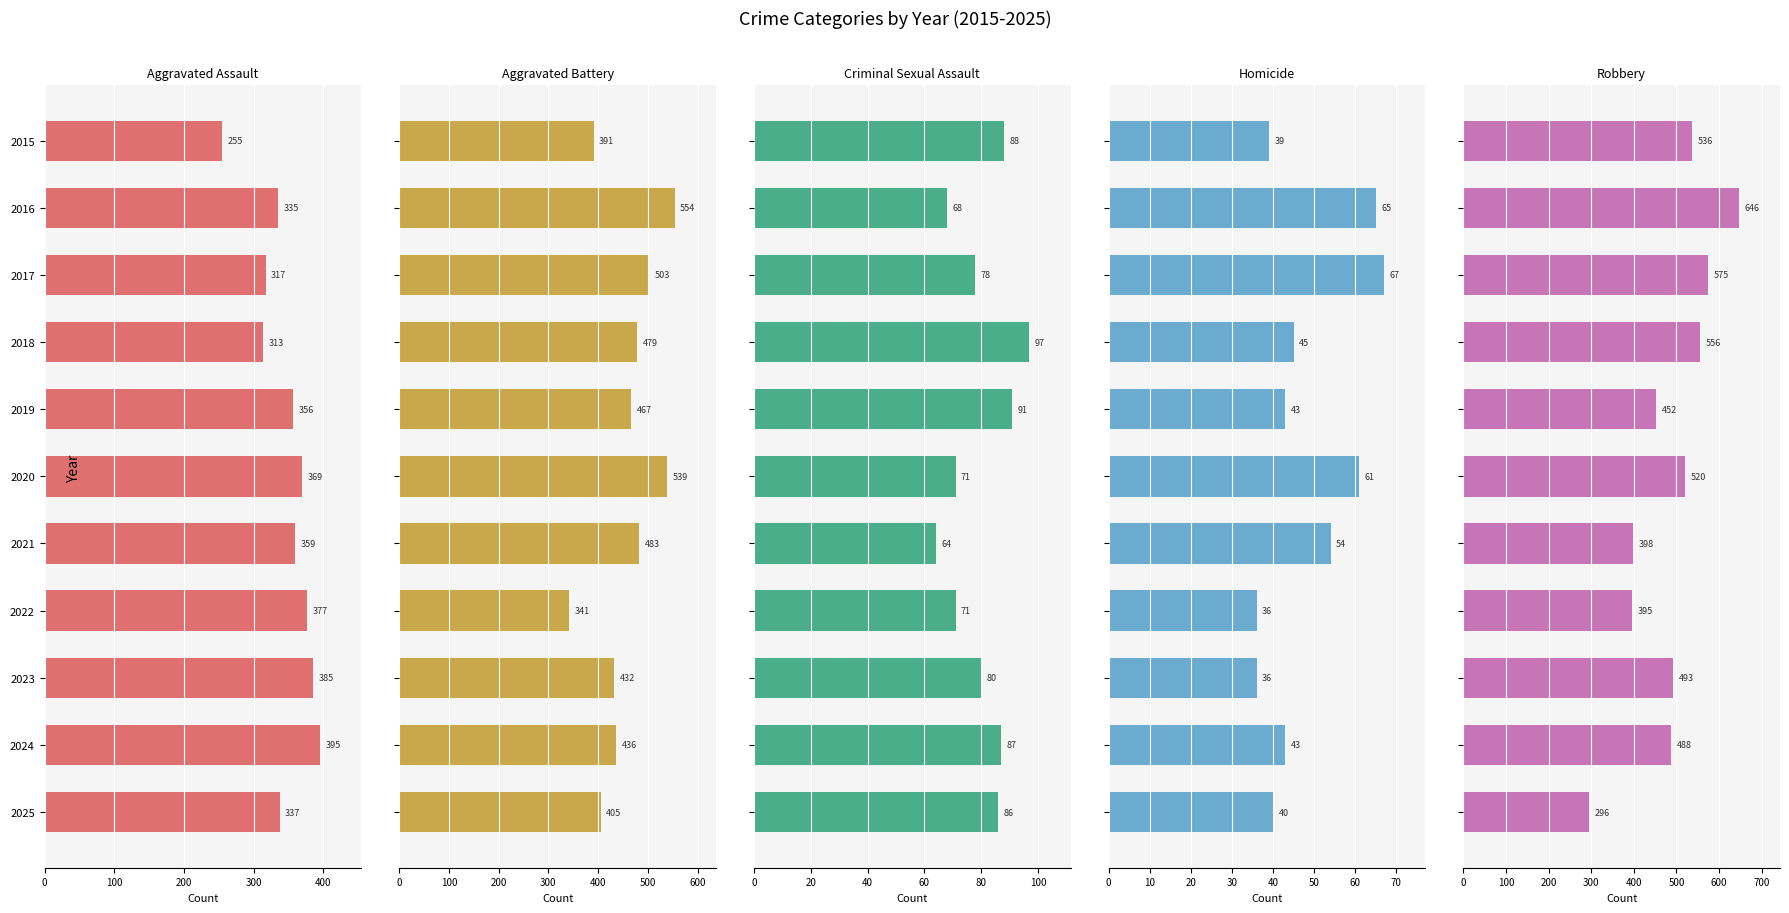

Reading left to right, what are all the values shown in this chart?

Aggravated Assault: 255	335	317	313	356	369	359	377	385	395	337
Aggravated Battery: 391	554	503	479	467	539	483	341	432	436	405
Criminal Sexual Assault: 88	68	78	97	91	71	64	71	80	87	86
Homicide: 39	65	67	45	43	61	54	36	36	43	40
Robbery: 536	646	575	556	452	520	398	395	493	488	296